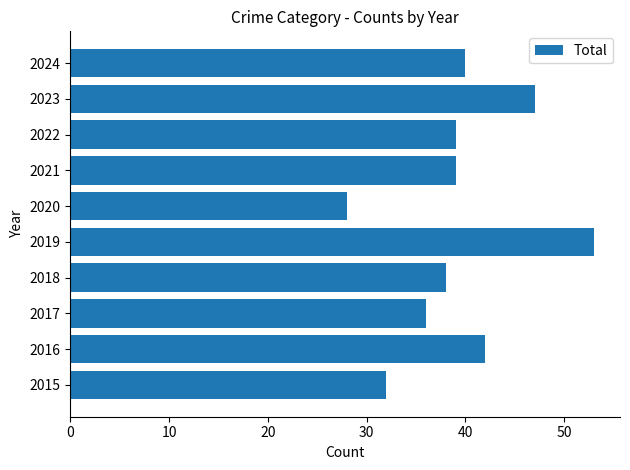

Count the number of categories in the chart.

10